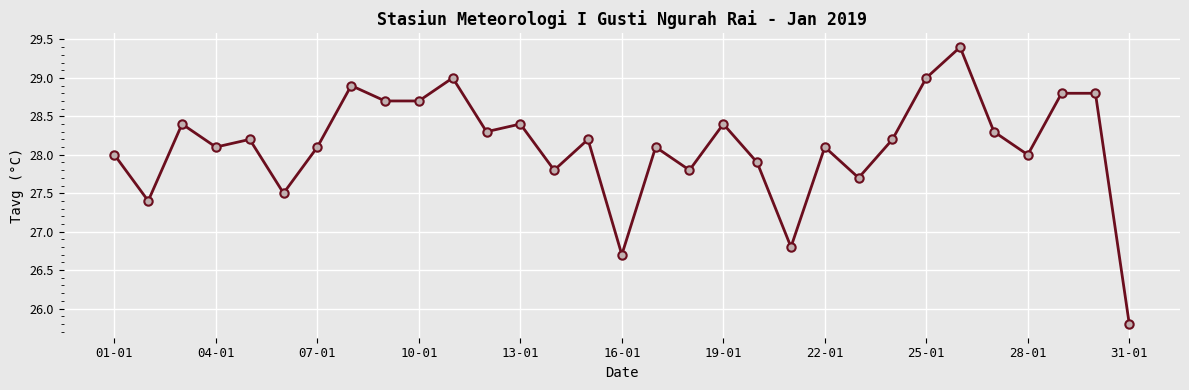

What is the value of the 23rd point from the left?

27.7